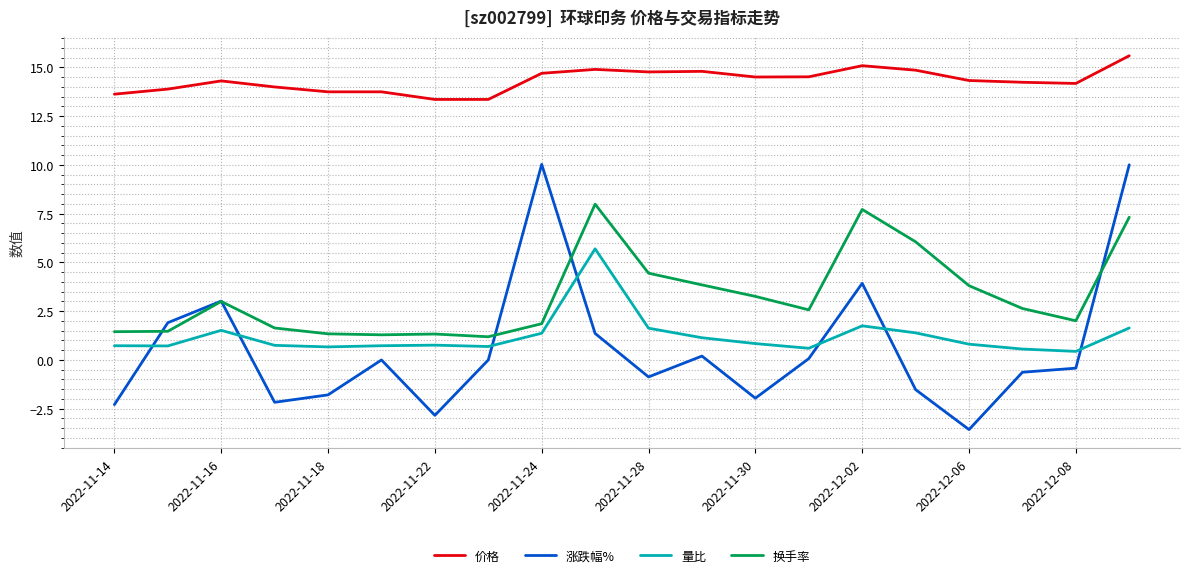

Which series has the largest range (max minus min)?

涨跌幅%